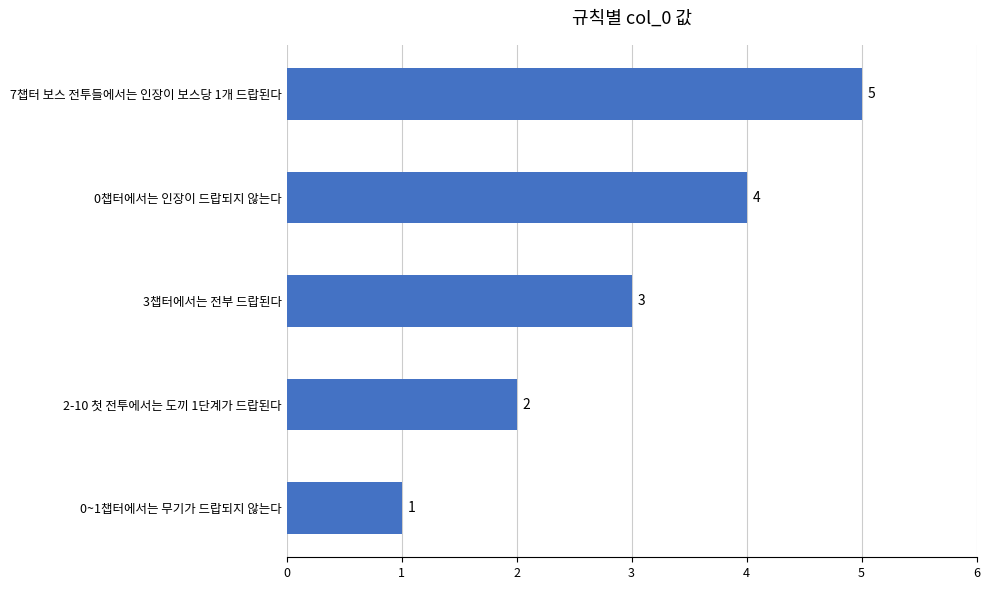

Where is the data nearest to the value 3?

3챕터에서는 전부 드랍된다